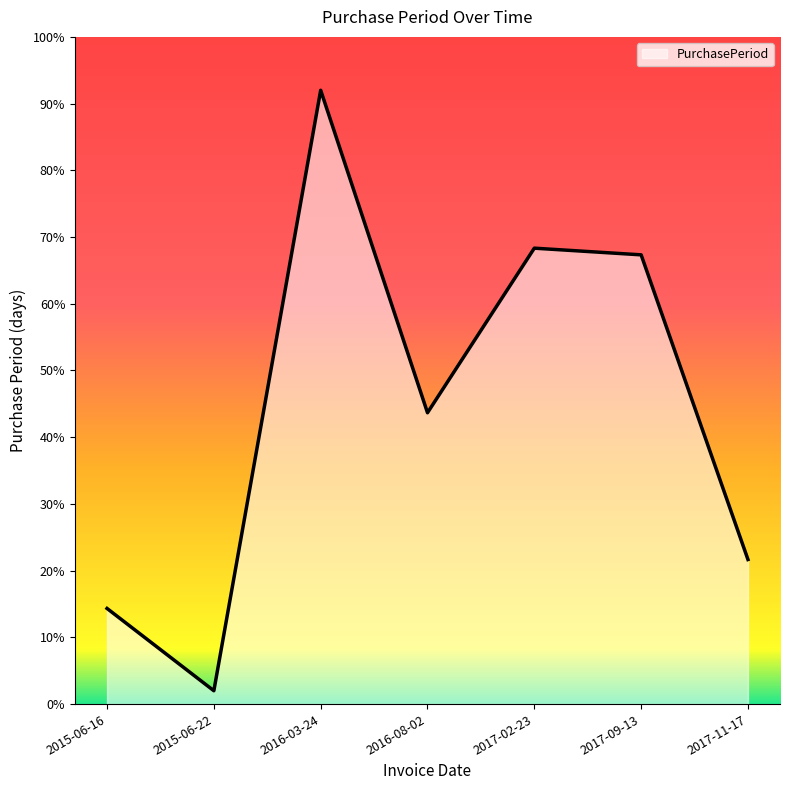

Is this an area chart (filled region under the line)?

Yes